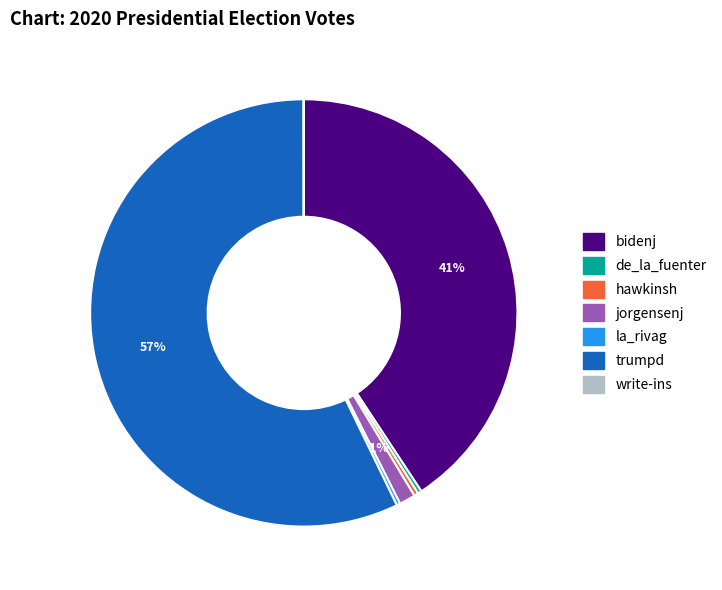

Is there a majority slice in this chart?

Yes